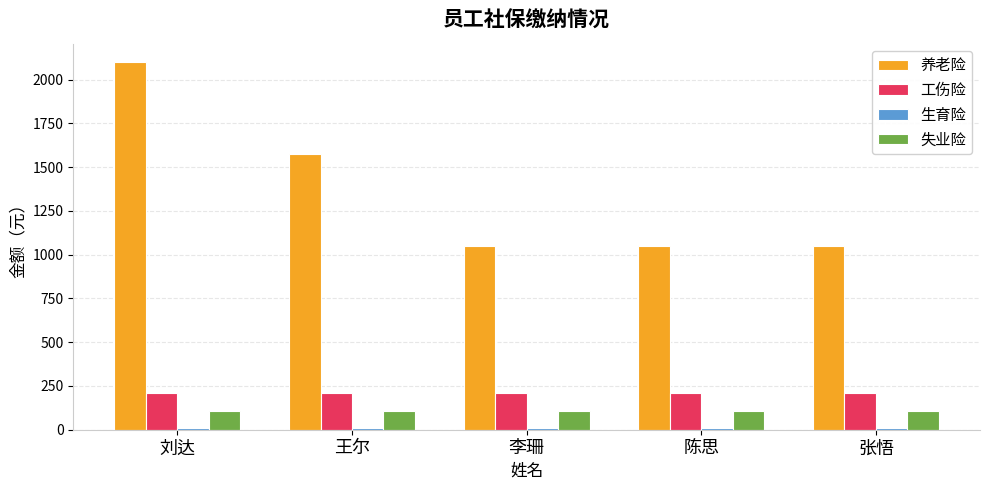

At which category is the sum across all series the highest?

刘达